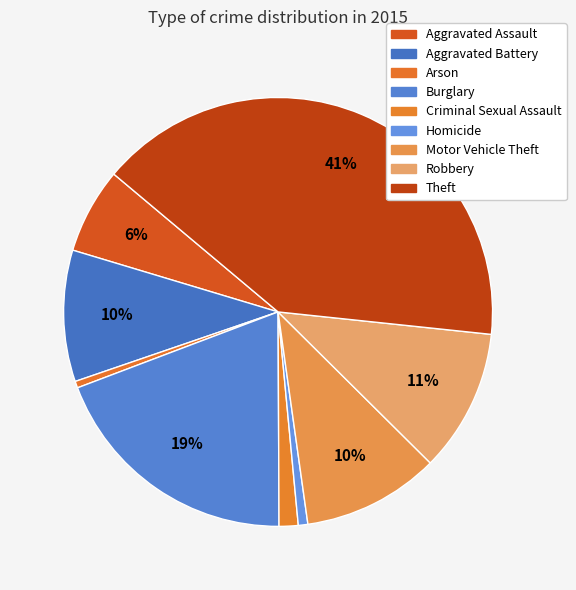

What percentage is NOT represented by Aggravated Assault?

93.5%